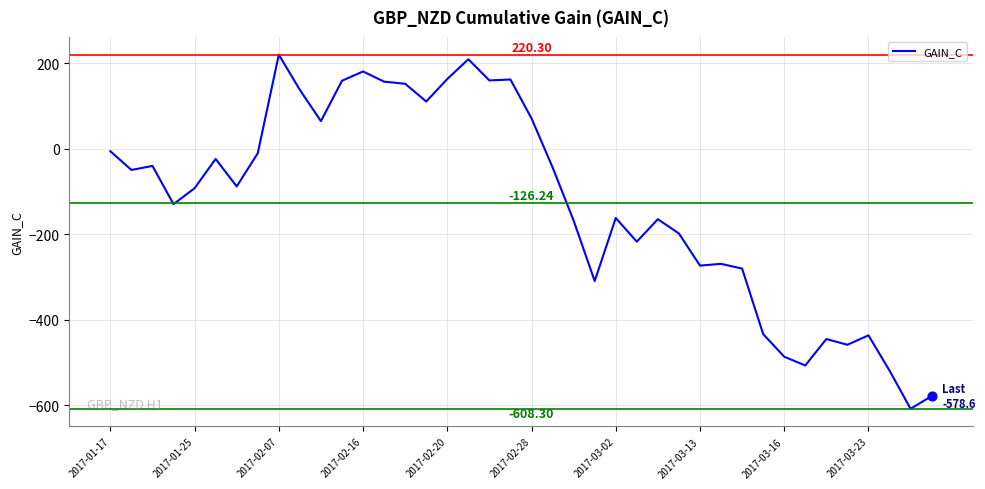

What is the difference between the maximum and minimum values?

828.6